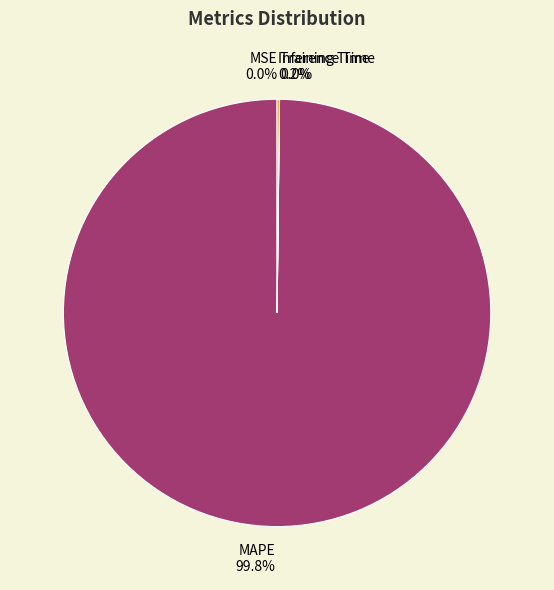

What is the majority slice?

MAPE